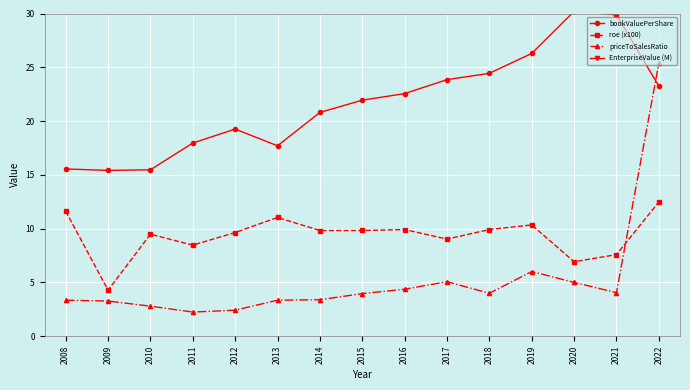

Reading left to right, extract all data points from this chart.

bookValuePerShare: 2008=15.5	2009=15.4	2010=15.5	2011=18.0	2012=19.3	2013=17.7	2014=20.8	2015=21.9	2016=22.6	2017=23.9	2018=24.4	2019=26.3	2020=30.2	2021=29.9	2022=23.3
roe (x100): 2008=11.6	2009=4.3	2010=9.5	2011=8.5	2012=9.6	2013=11.0	2014=9.8	2015=9.8	2016=9.9	2017=9.0	2018=9.9	2019=10.3	2020=6.9	2021=7.6	2022=12.5
priceToSalesRatio: 2008=3.3	2009=3.3	2010=2.8	2011=2.2	2012=2.4	2013=3.3	2014=3.4	2015=4.0	2016=4.4	2017=5.1	2018=4.0	2019=6.0	2020=5.0	2021=4.0	2022=25.4
EnterpriseValue (M): 2008=181.5	2009=177.7	2010=152.5	2011=139.2	2012=88.9	2013=76.0	2014=83.3	2015=58.6	2016=38.1	2017=81.0	2018=79.5	2019=123.3	2020=64.7	2021=35.7	2022=64.1